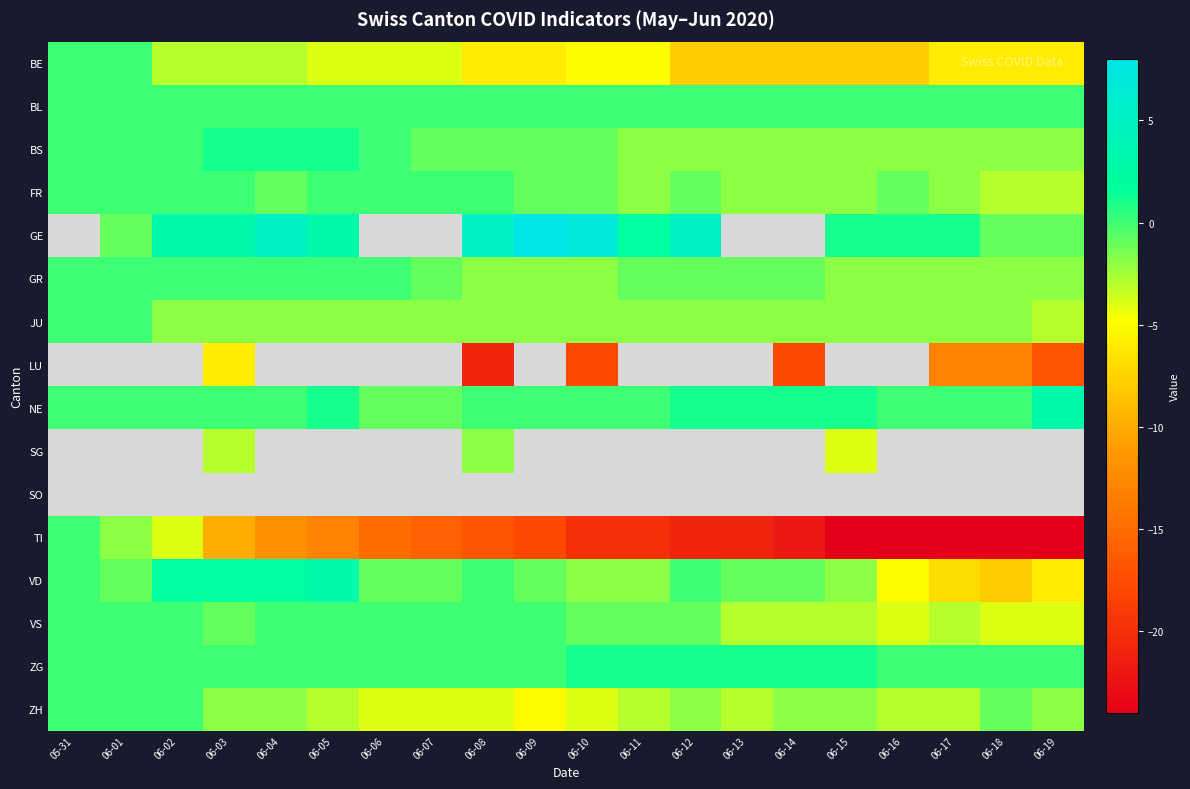

Which label corresponds to the smallest value in the chart?

06-15